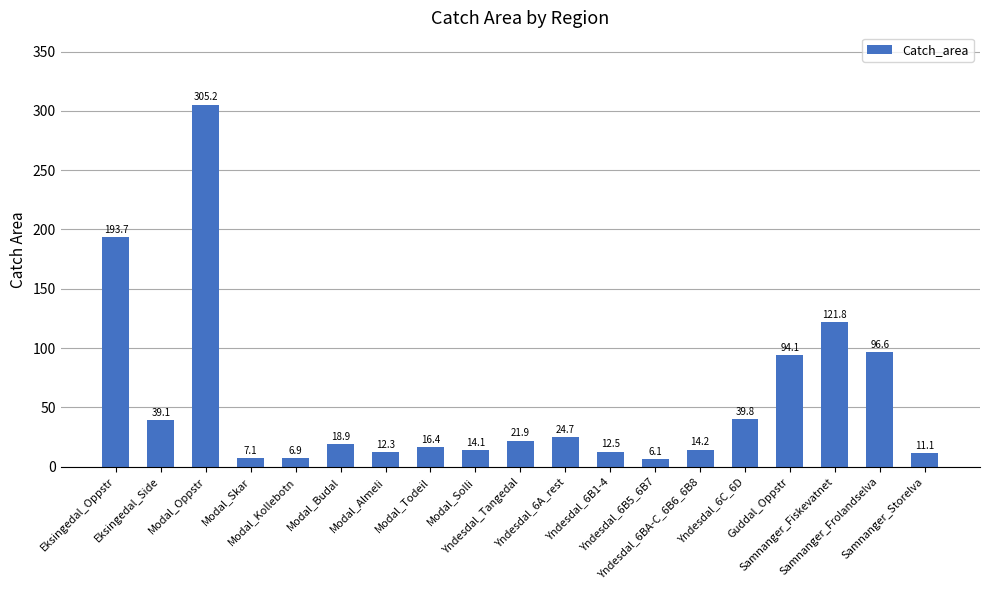

What is the sum of the values at Samnanger_Fiskevatnet and Yndesdal_6A_rest?

146.5